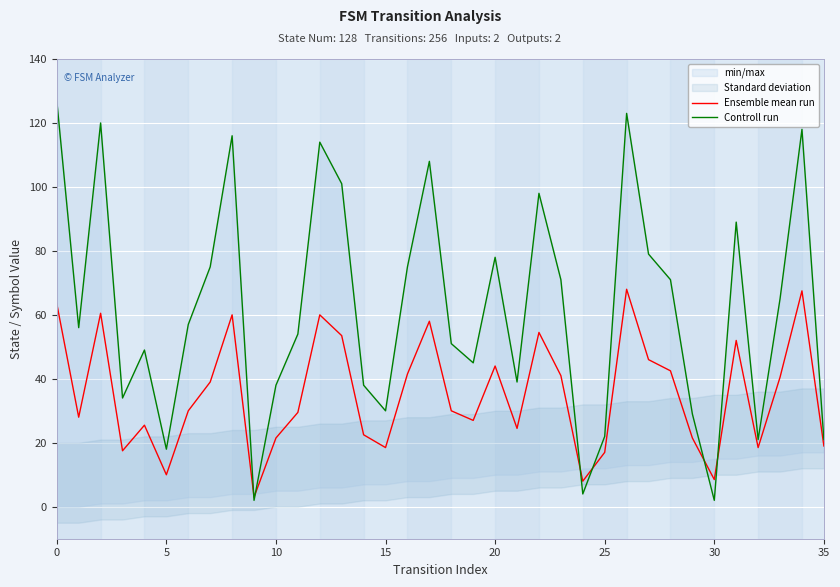

What is the difference between the highest and lowest values at 10?

59.5